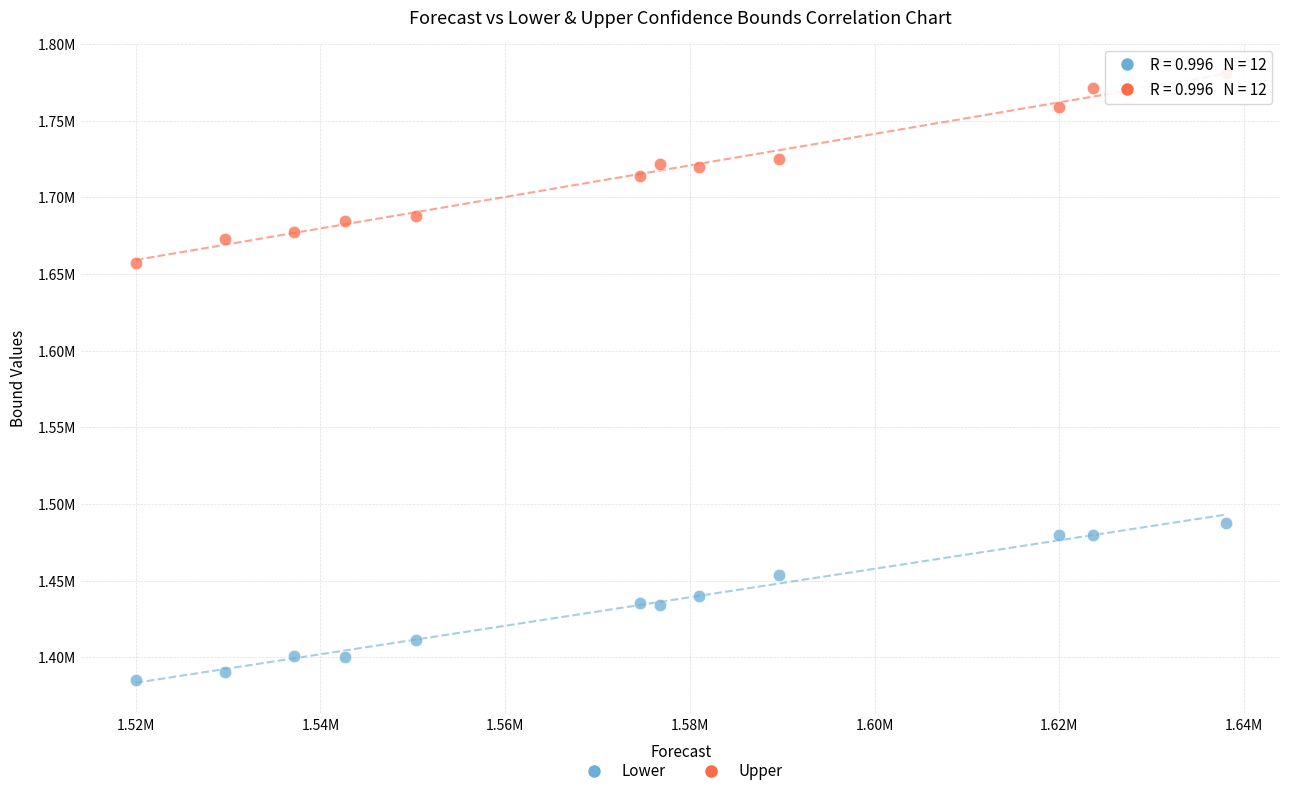

What are all the series names shown in the legend?

Lower, Upper